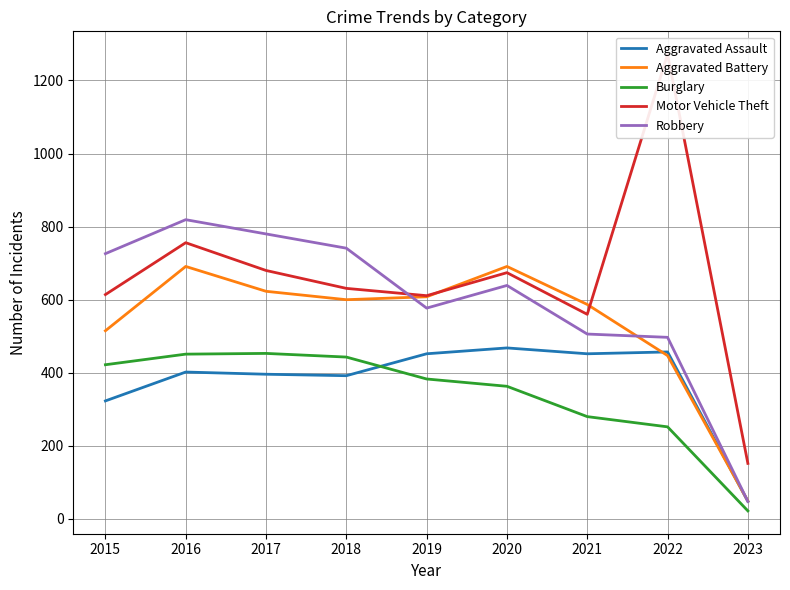

In Motor Vehicle Theft, how many points are higher than both neighbors (excluding endpoints)?

3